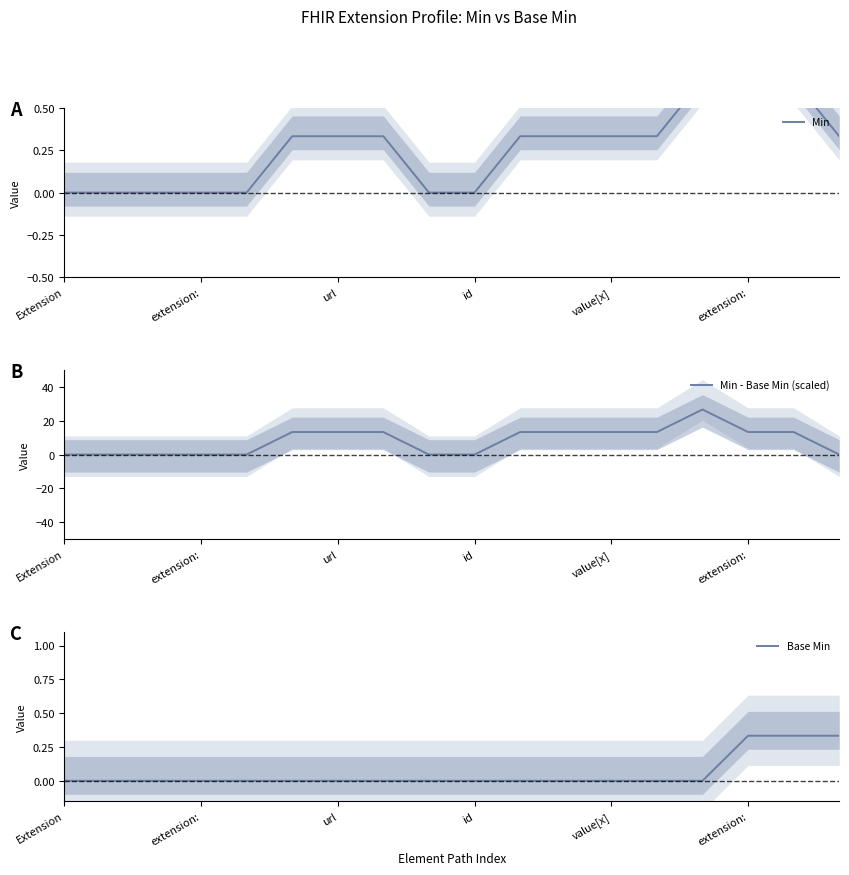

Is it true that Min equals 0.3 at value[x]?

True